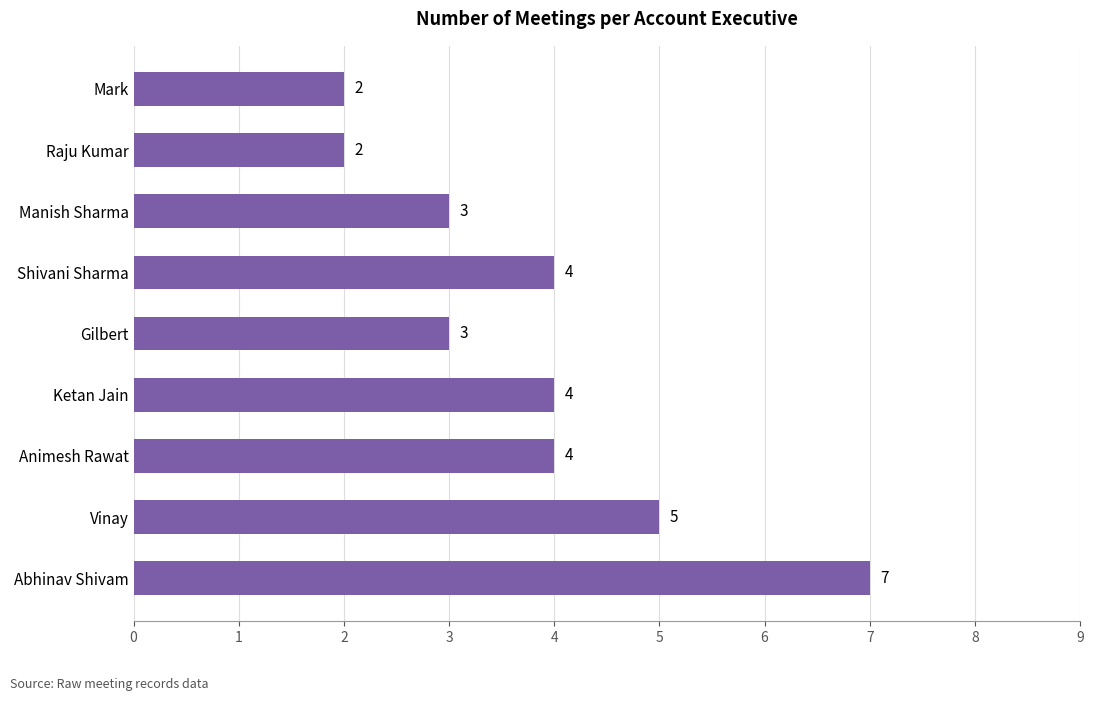

At which category does the chart reach its peak across all series?

Abhinav Shivam